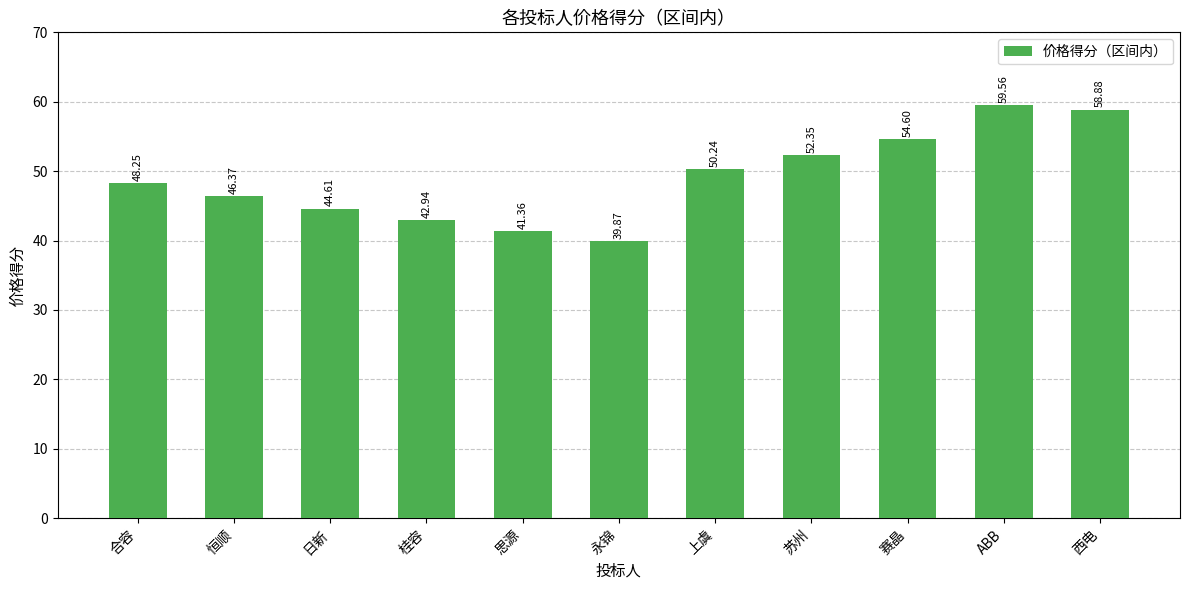

The value at 西电 is 58.9. True or false?

True